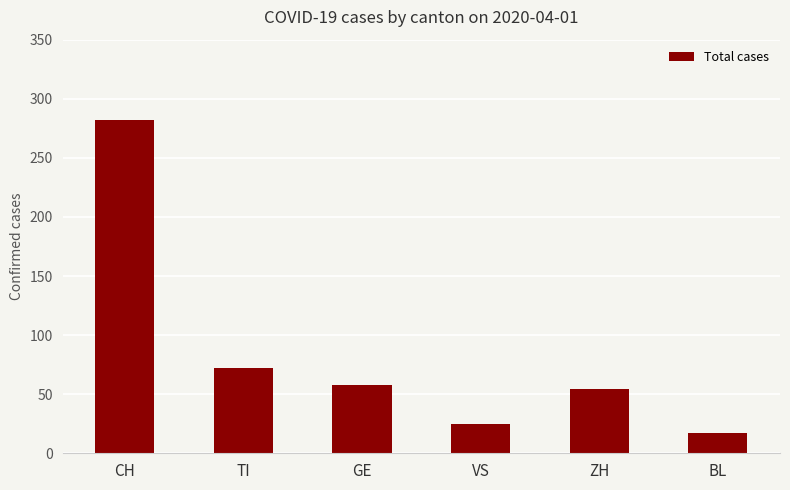

What is the difference between the values at ZH and BL?

37